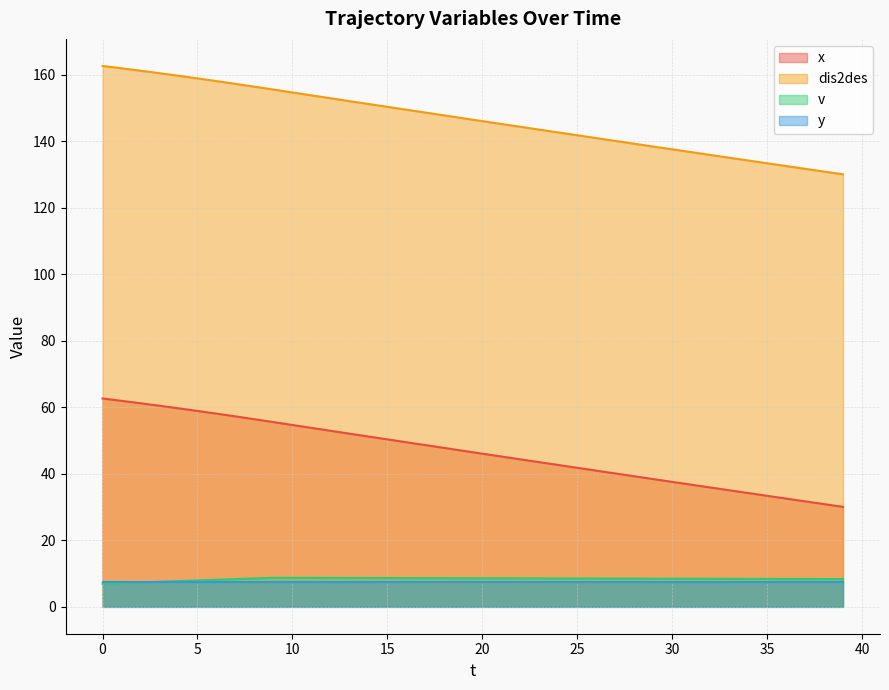

Which category has the lowest value in the dis2des series?

39